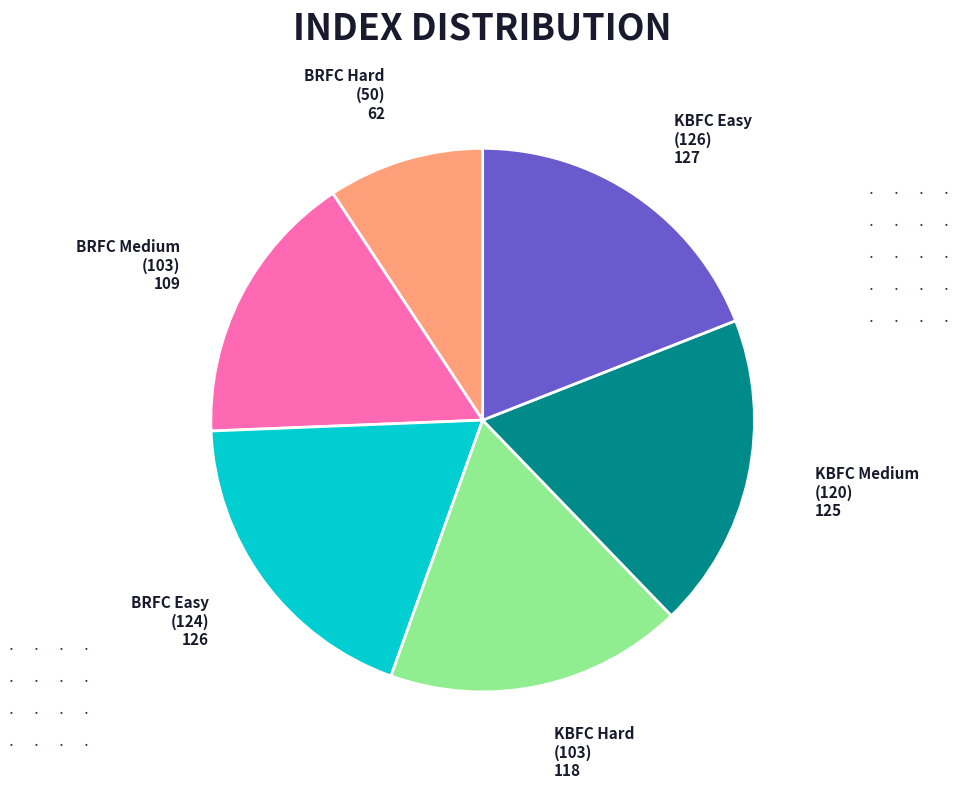

Is there any slice that represents more than half of the pie?

No